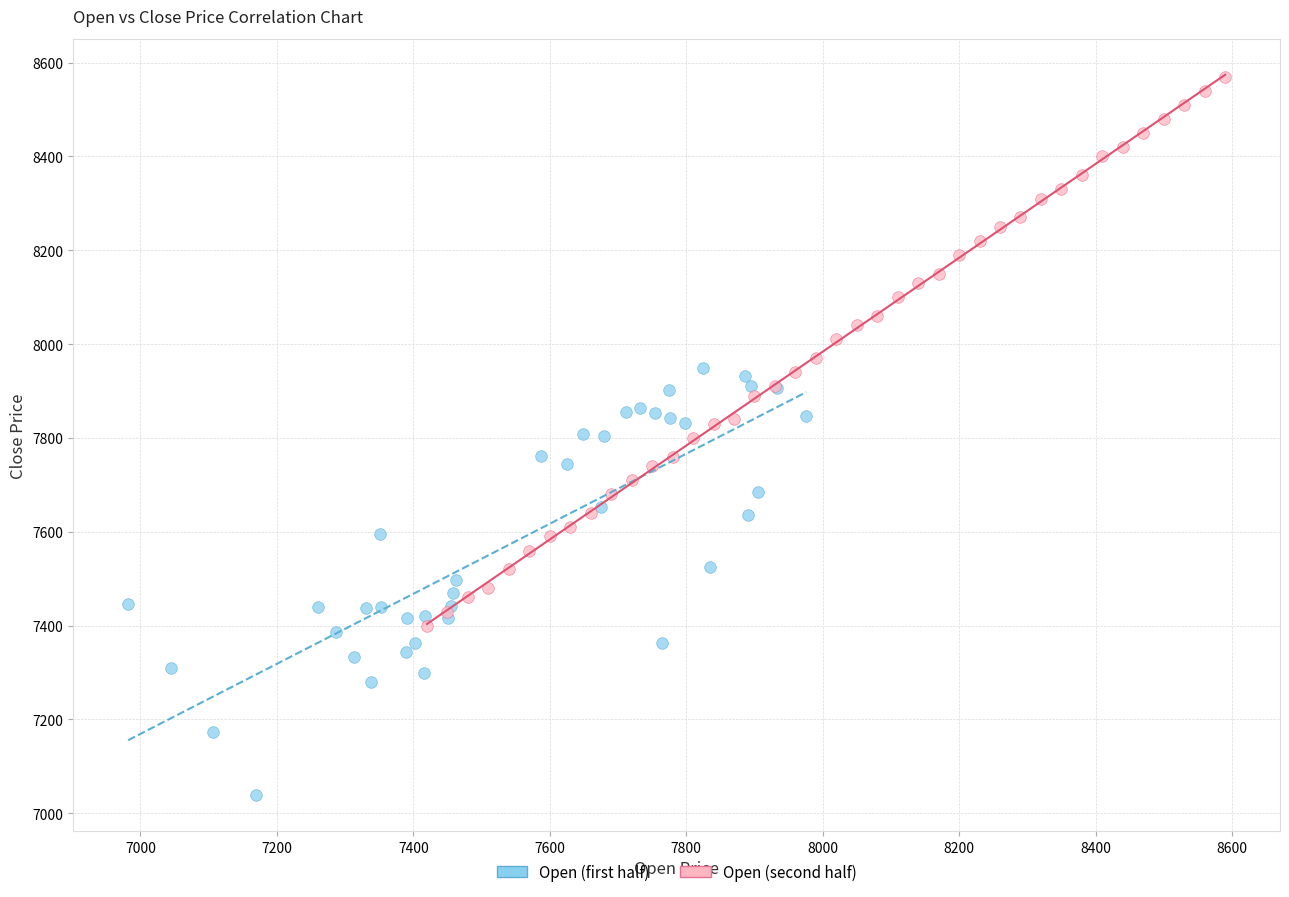

Which series contains the lowest Y value?

Open (first half)